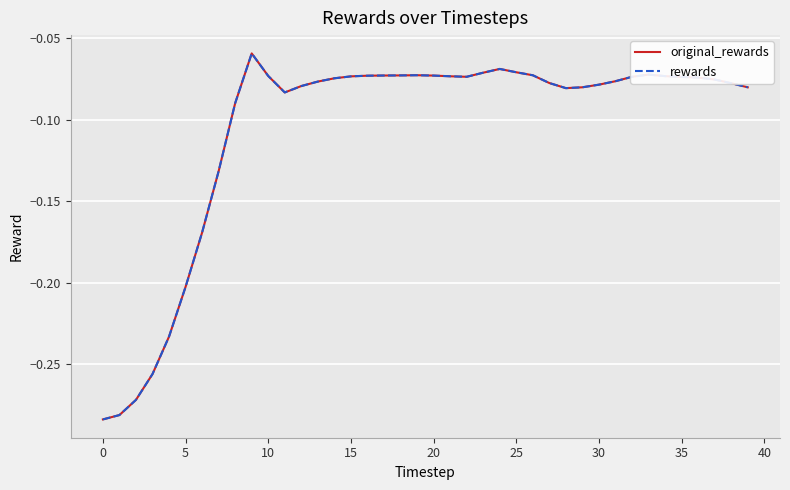

Does the chart display data point markers on the line(s)?

No